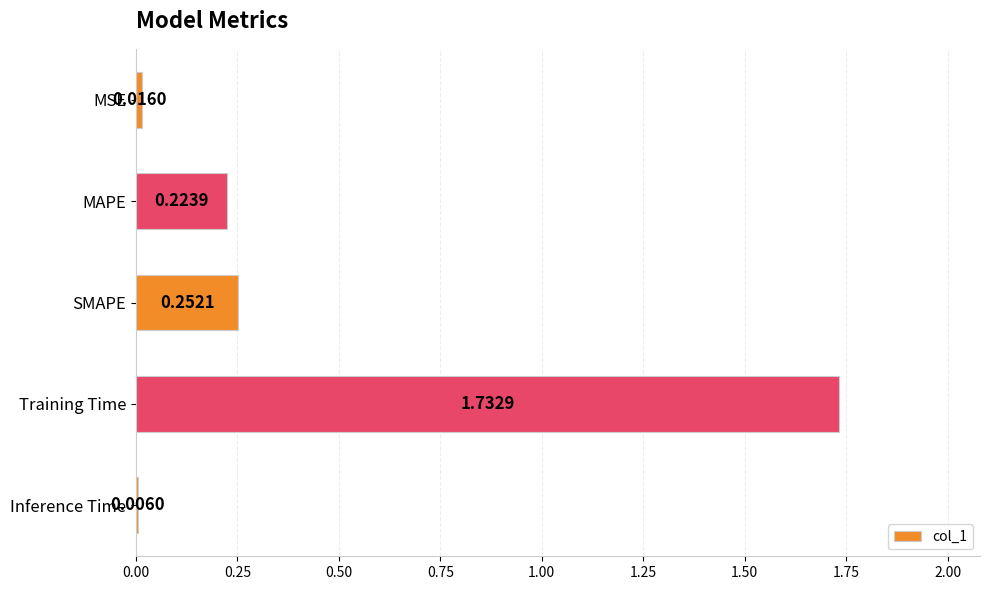

What is the sum of all values?

2.2